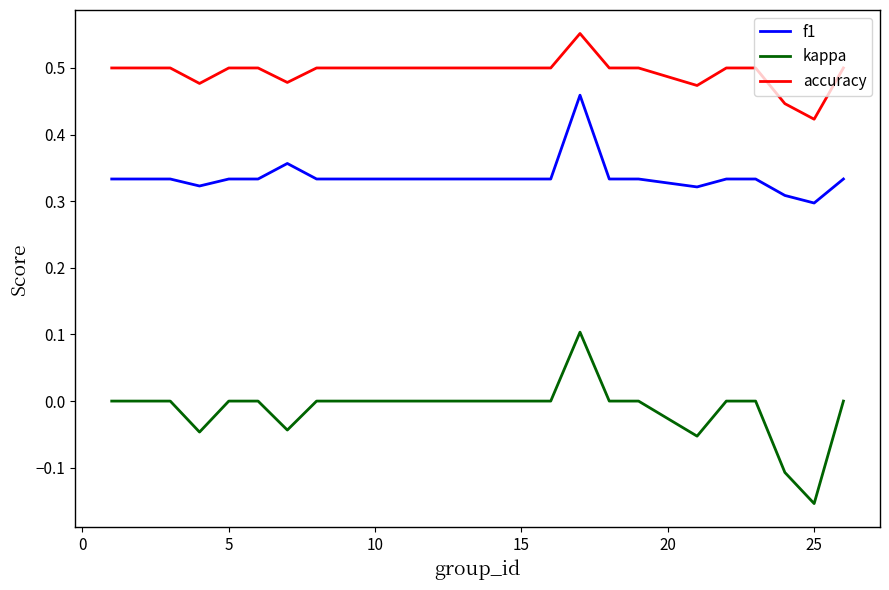

True or false: kappa and f1 cross at least once.

False